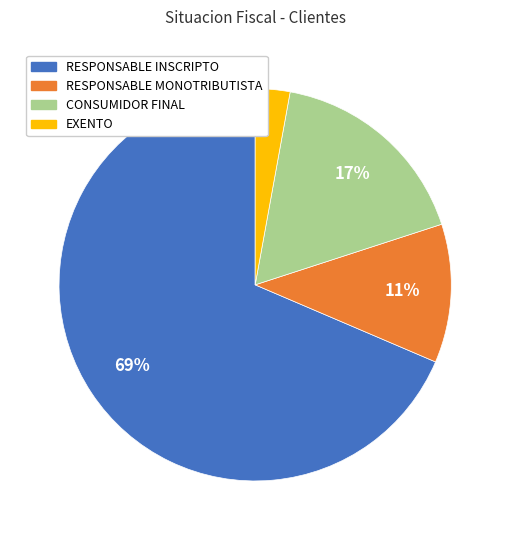

Is the sum of EXENTO and RESPONSABLE MONOTRIBUTISTA greater than half?

No